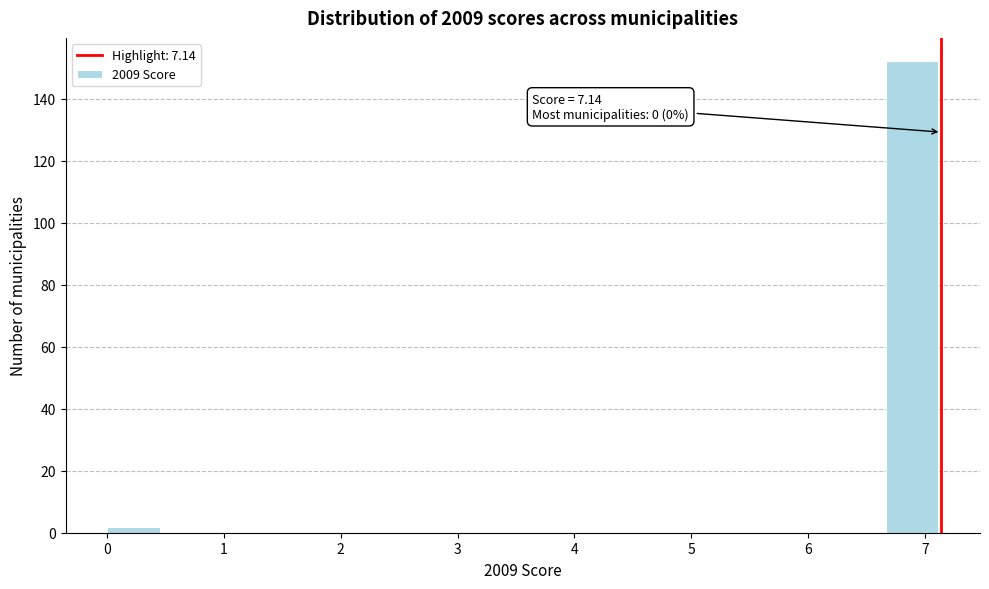

Which range on the x-axis has the tallest bar?

6.7 to 7.1